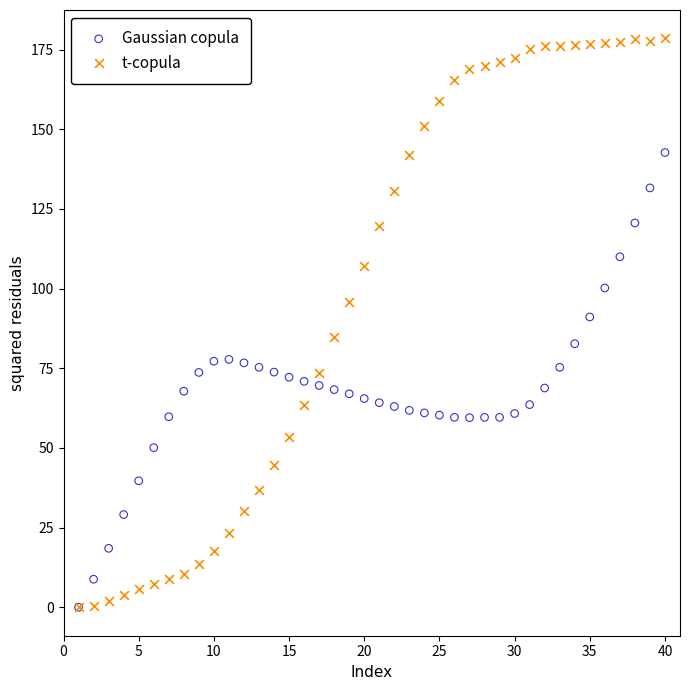

What are all the series names shown in the legend?

Gaussian copula, t-copula